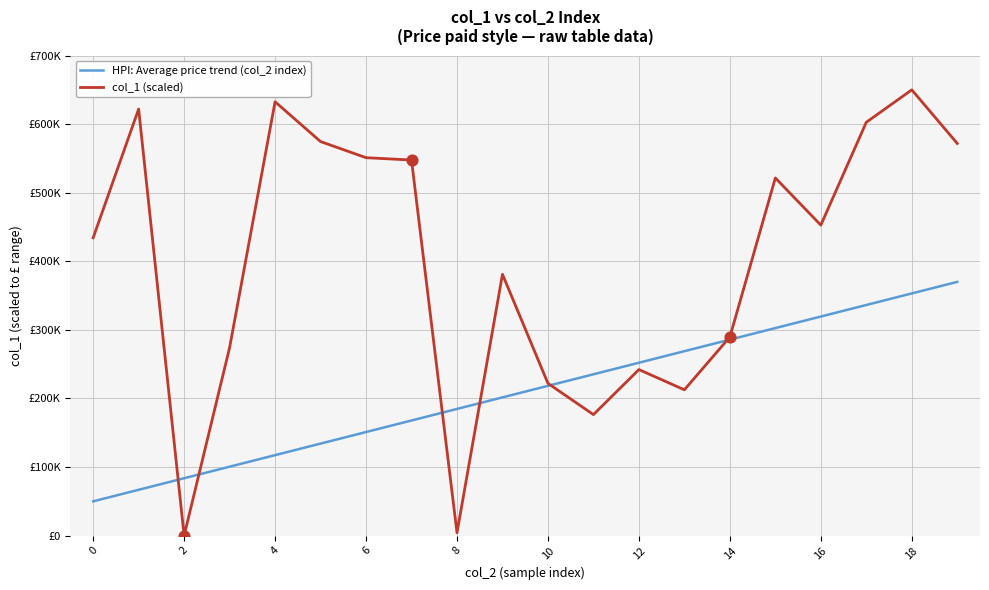

Which series has the largest total across all categories?

col_1 (scaled)